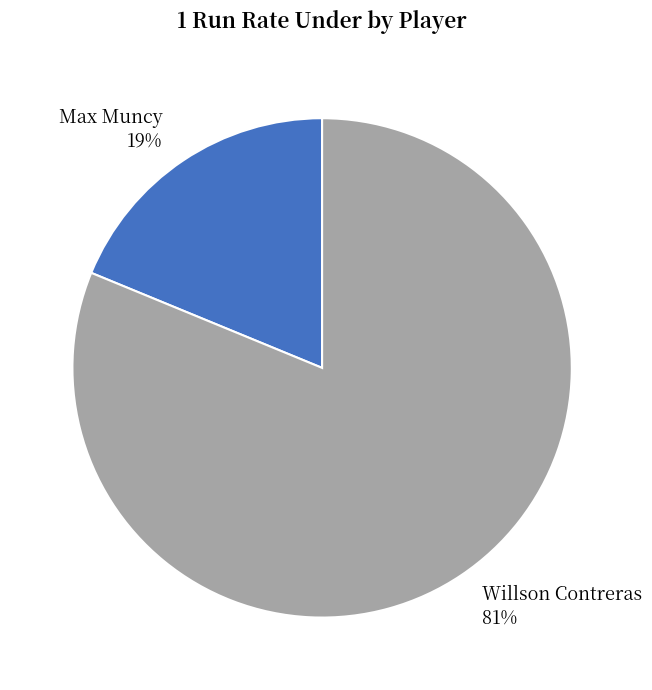

Between Max Muncy and Willson Contreras, which is larger?

Willson Contreras